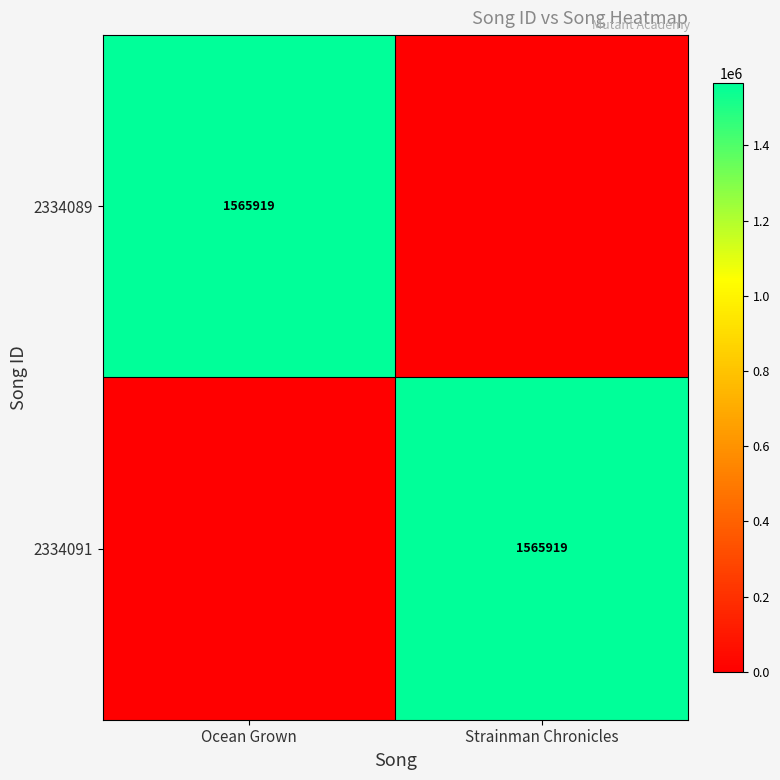

How many distinct data groups are displayed?

2